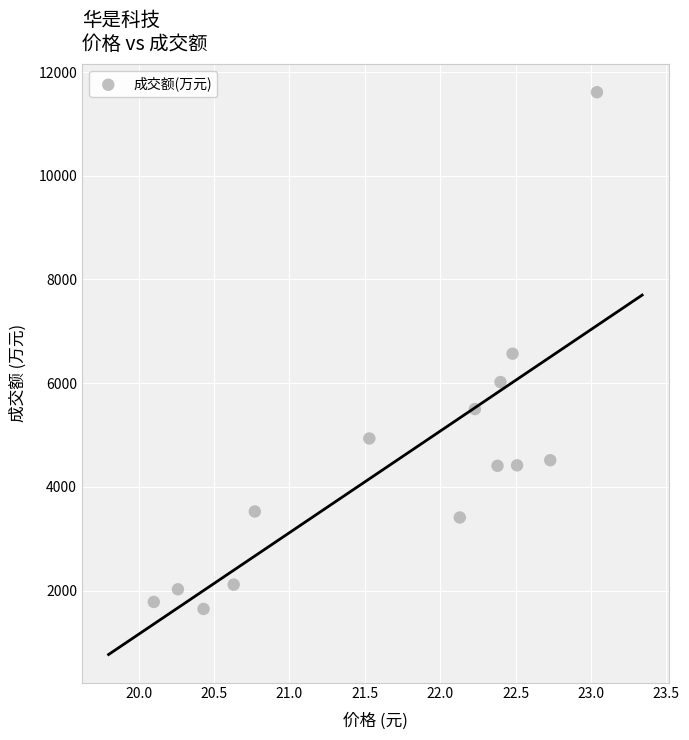

What is the range of Y values (max minus min)?

9968